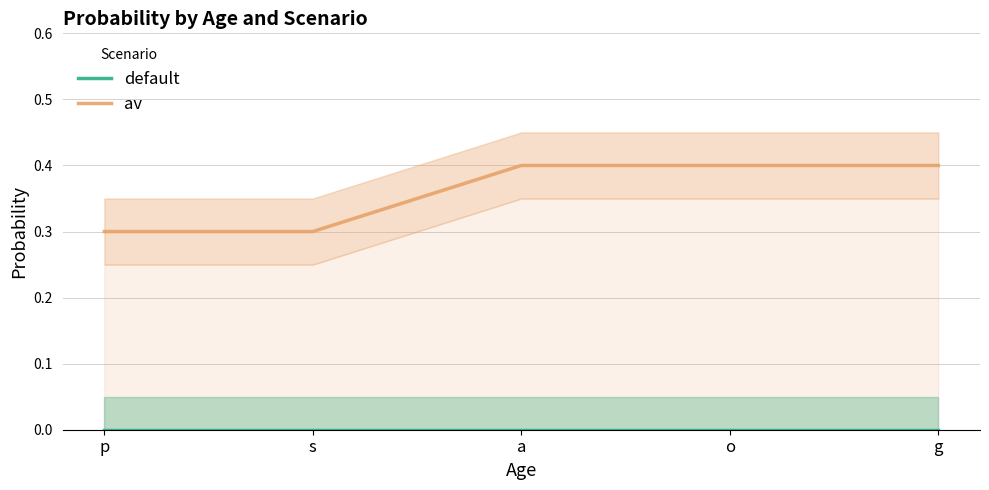

List the series in order of their peak value, lowest first.

default, av